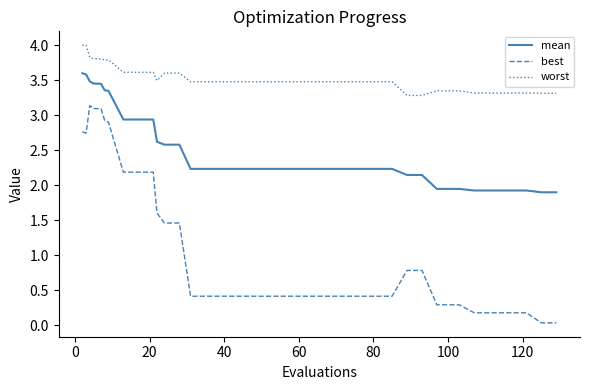

Which series has the largest range (max minus min)?

best